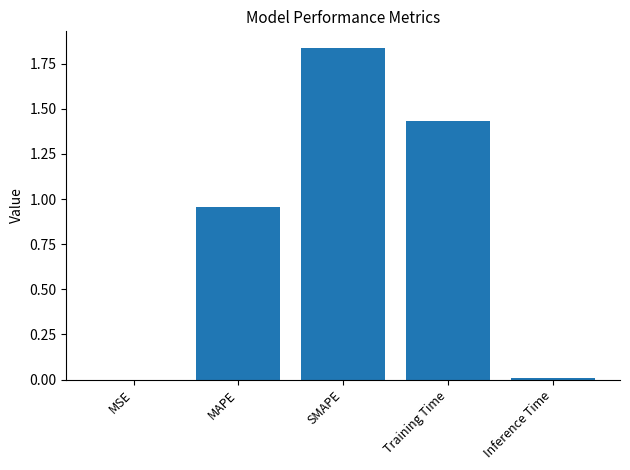

Which category has the highest value across all series?

SMAPE